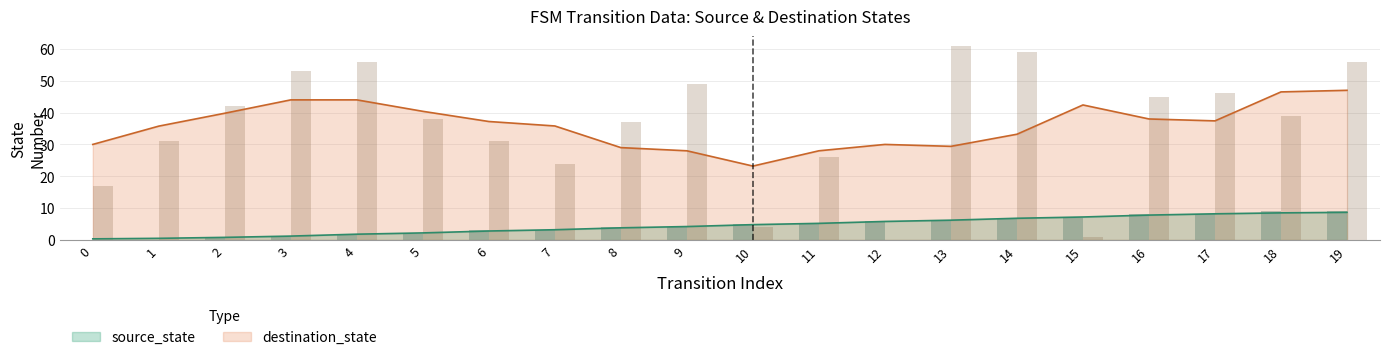

What is the value of the source_state bar at the 11th from the left?

5